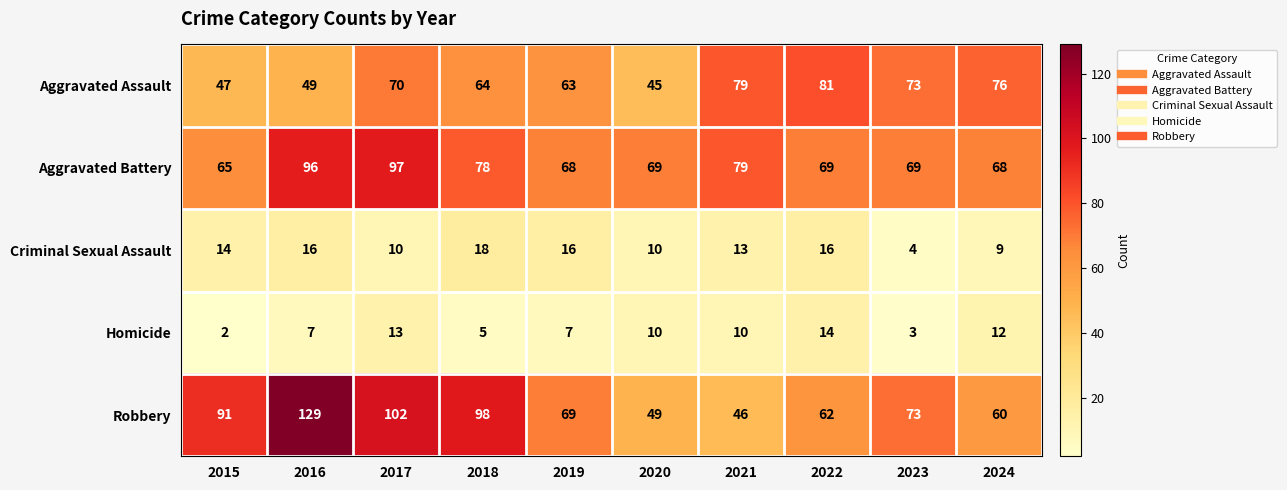

Rank the series by their maximum value, from lowest to highest.

Homicide, Criminal Sexual Assault, Aggravated Assault, Aggravated Battery, Robbery